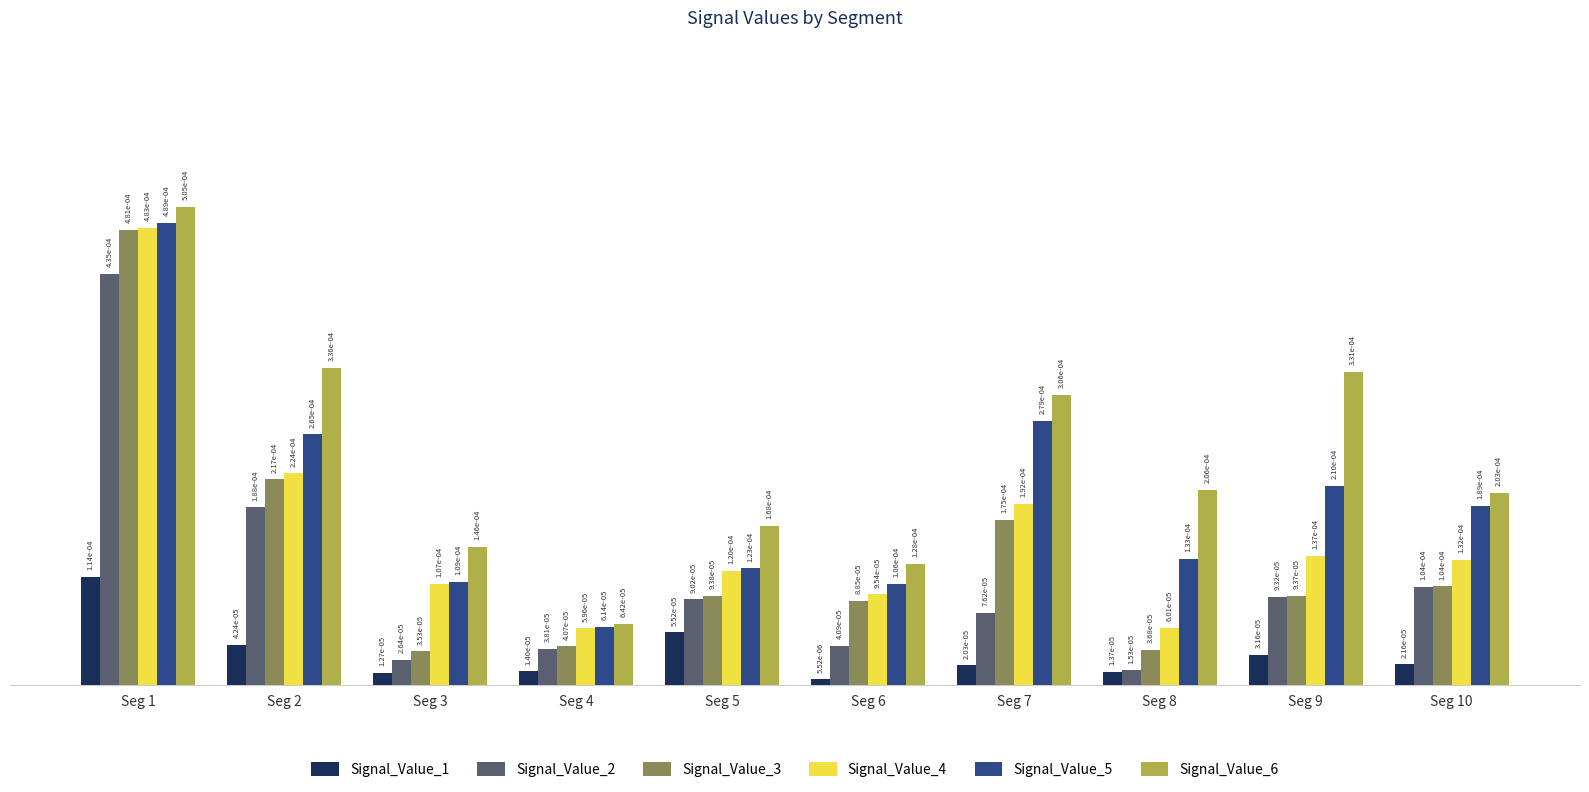

At how many categories does at least one series exceed 0?

10